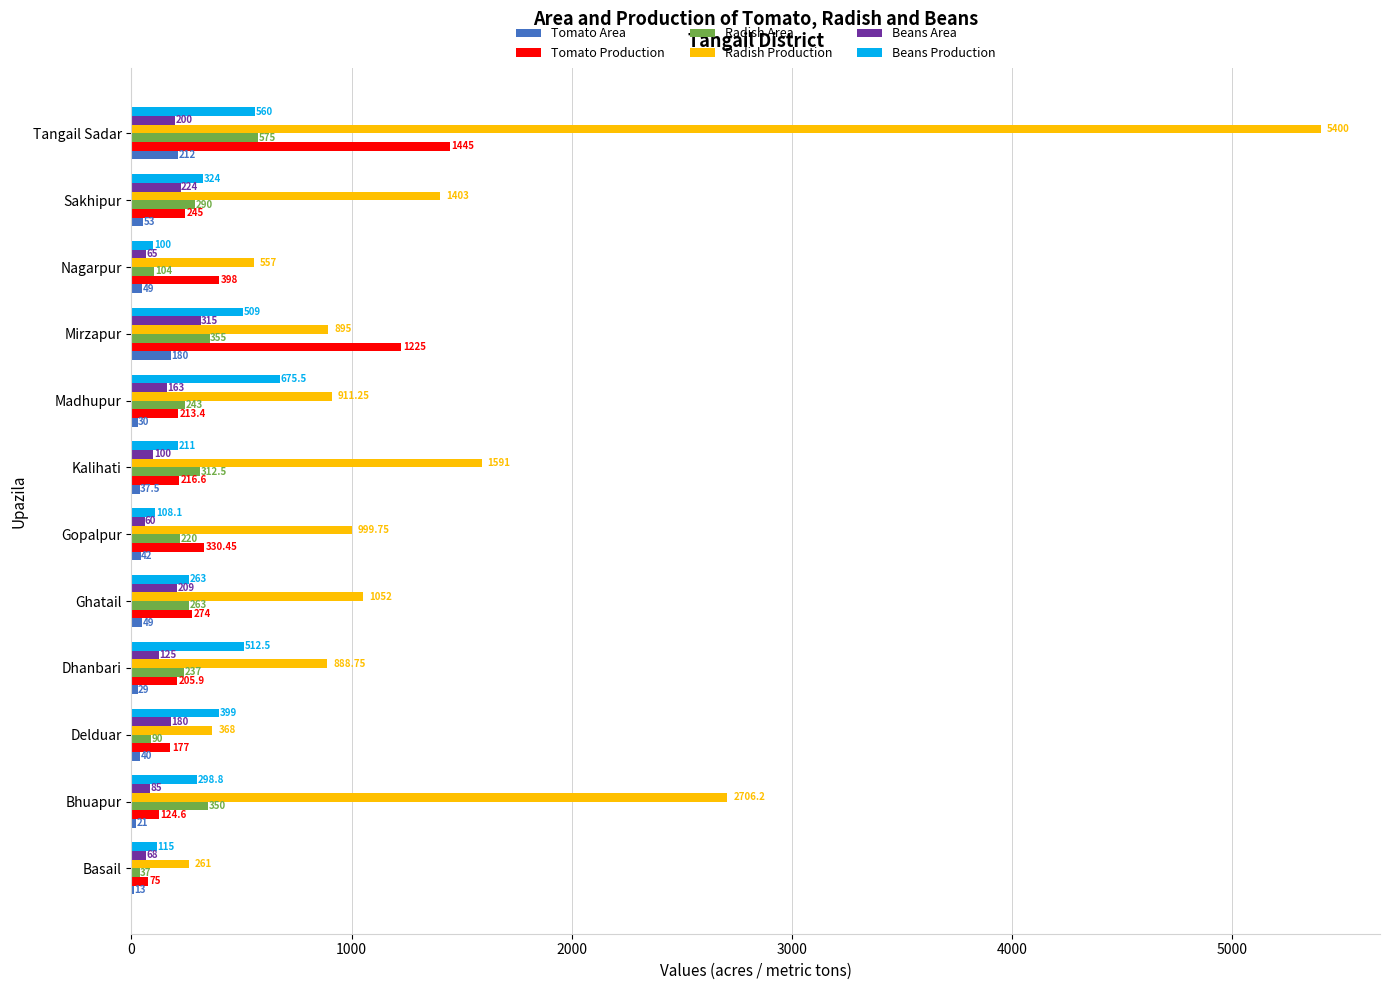

Which series changed the most between Mirzapur and Nagarpur?

Tomato Production